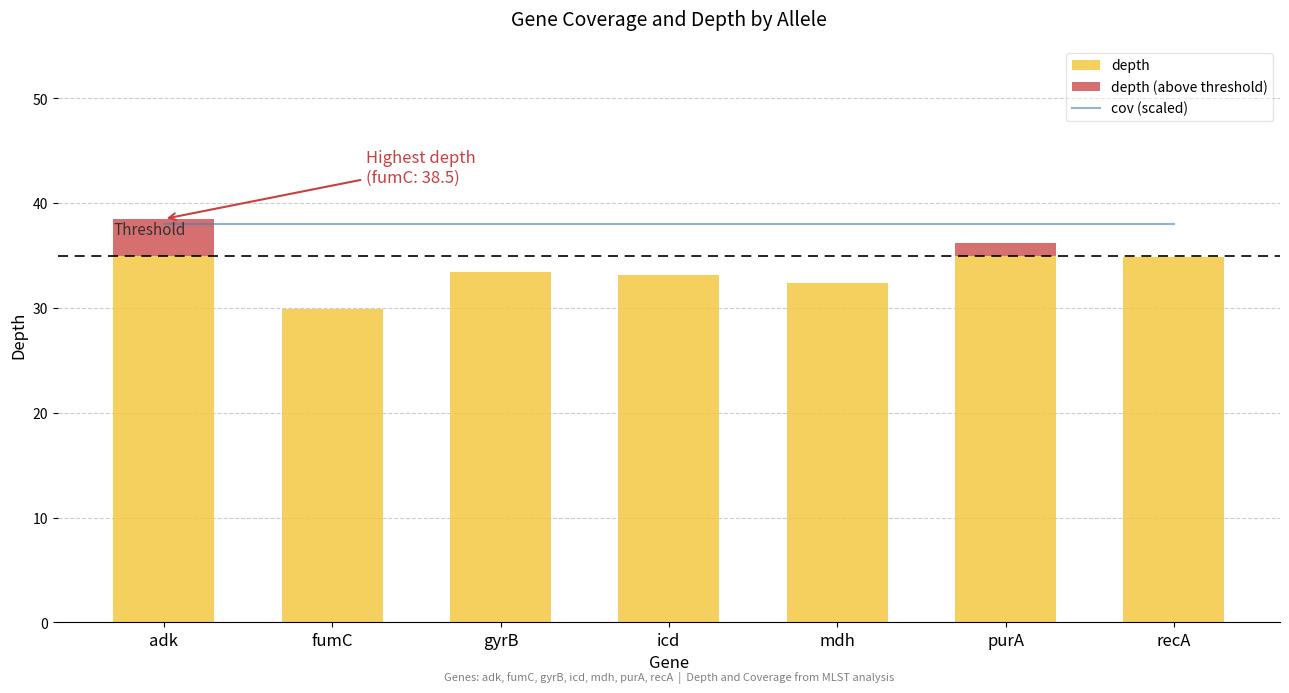

Which series has the largest total across all categories?

cov